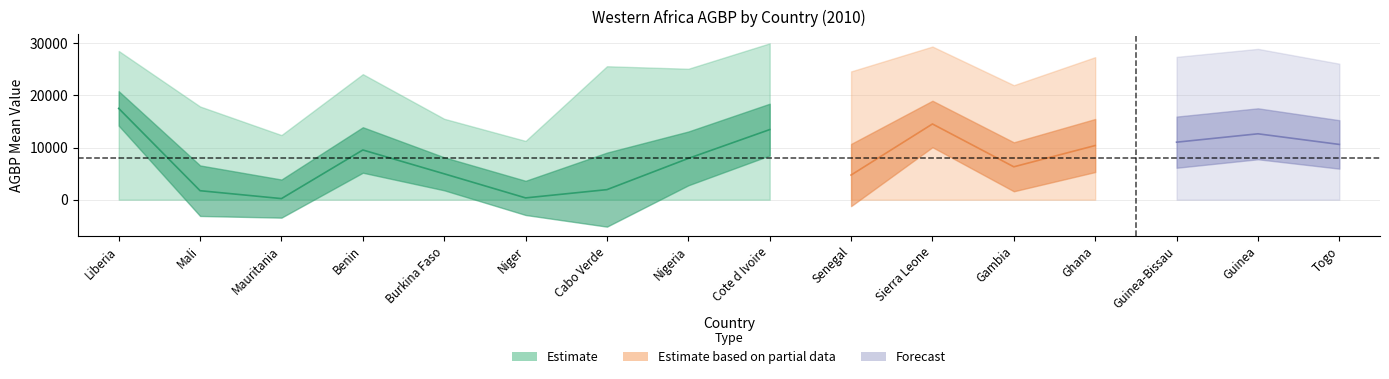

True or false: min has more than 1 interior local peaks.

False